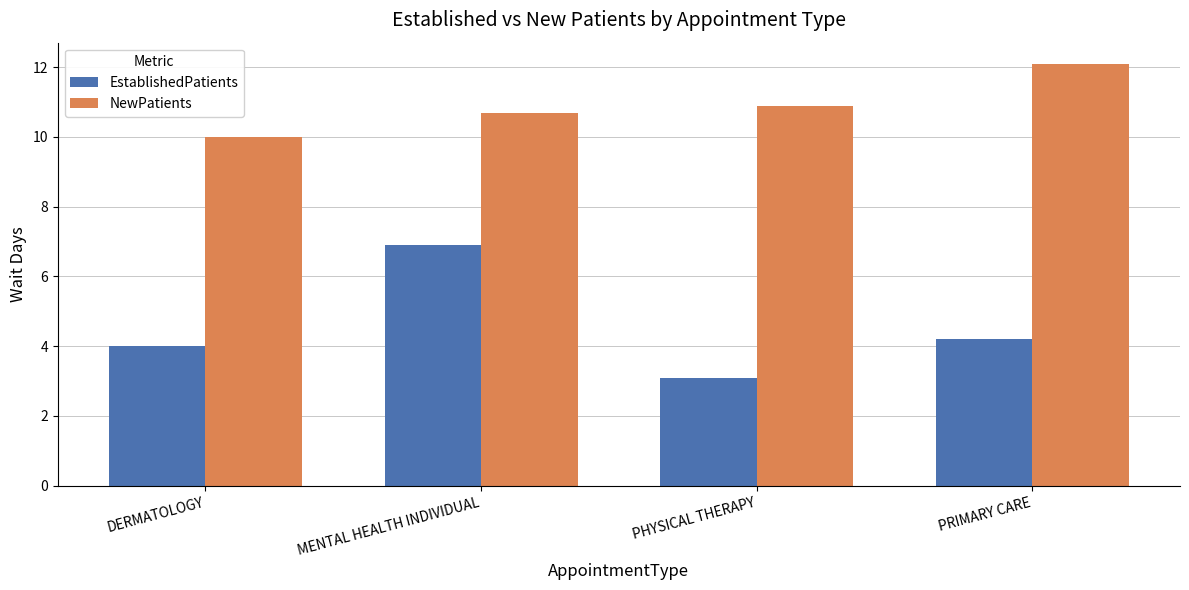

What is the label of the 1st bar from the right?

PRIMARY CARE